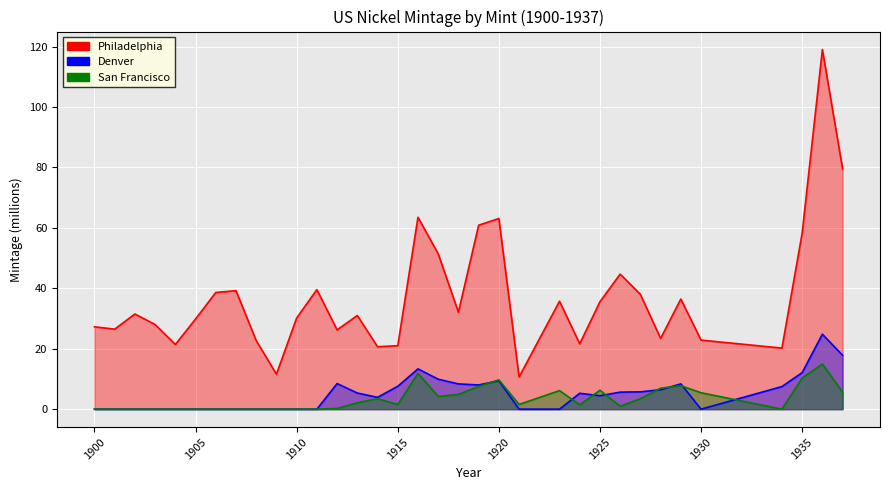

What is the difference between the second highest and minimum values in the Philadelphia series?

68.8